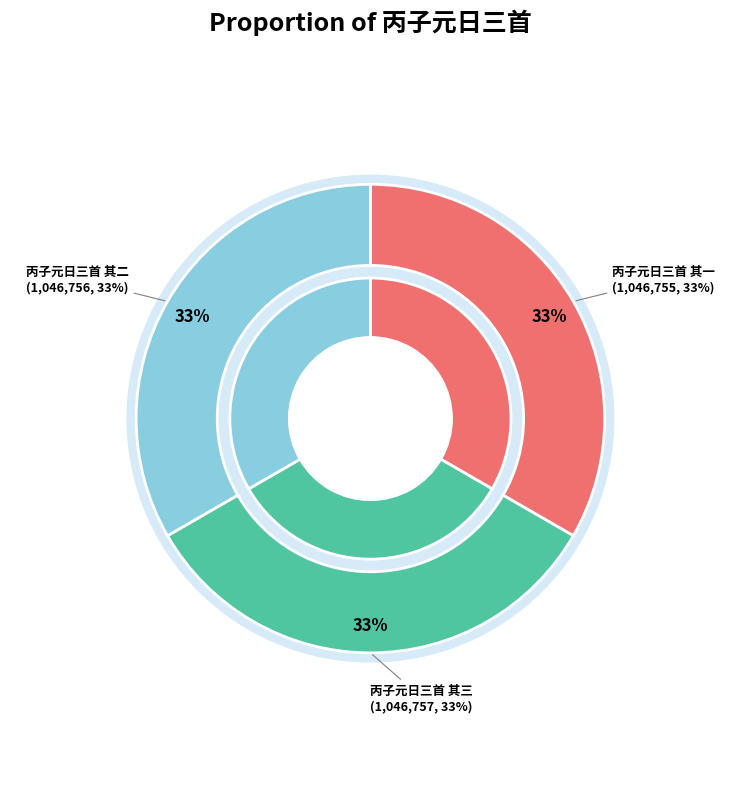

How many segments does this pie chart have?

3